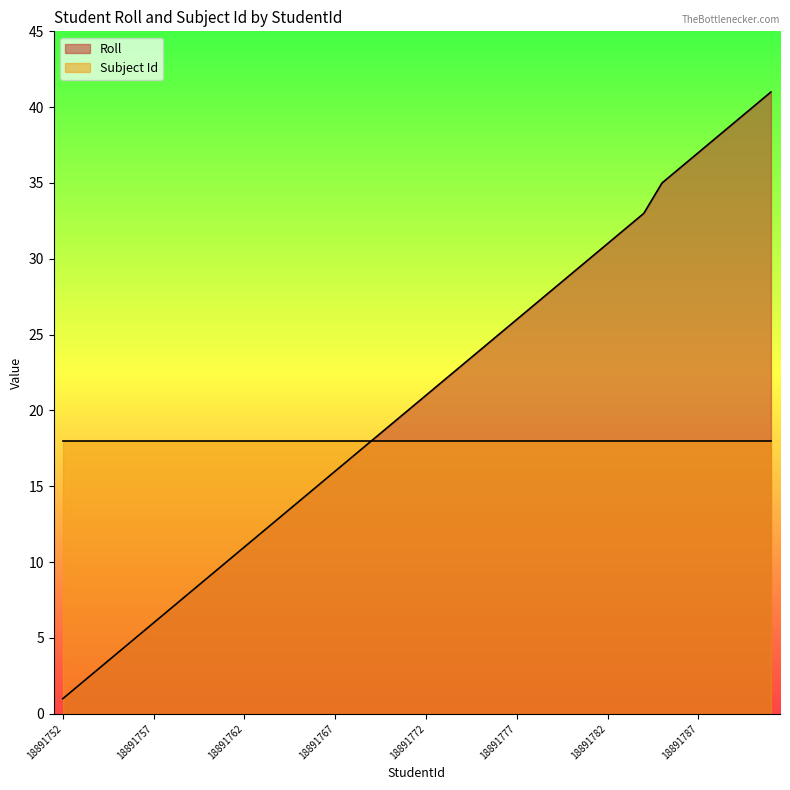

True or false: the data shows 36 at 18891774.

False